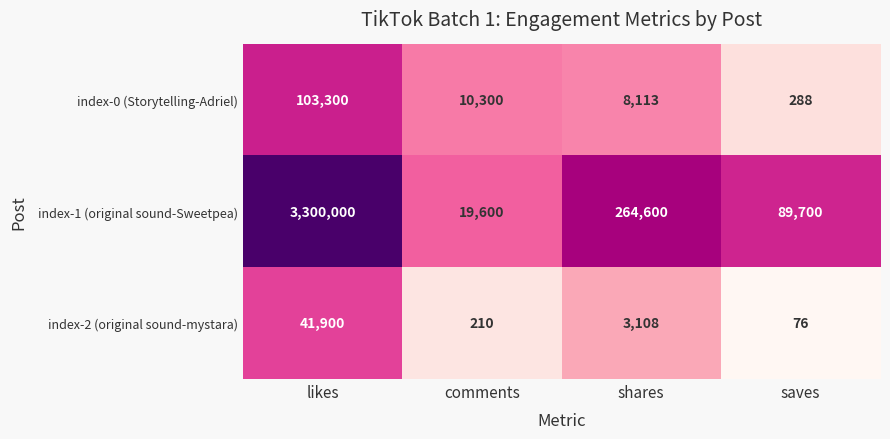

True or false: index-1 (original sound-Sweetpea) has a value of 1523875 at likes.

False